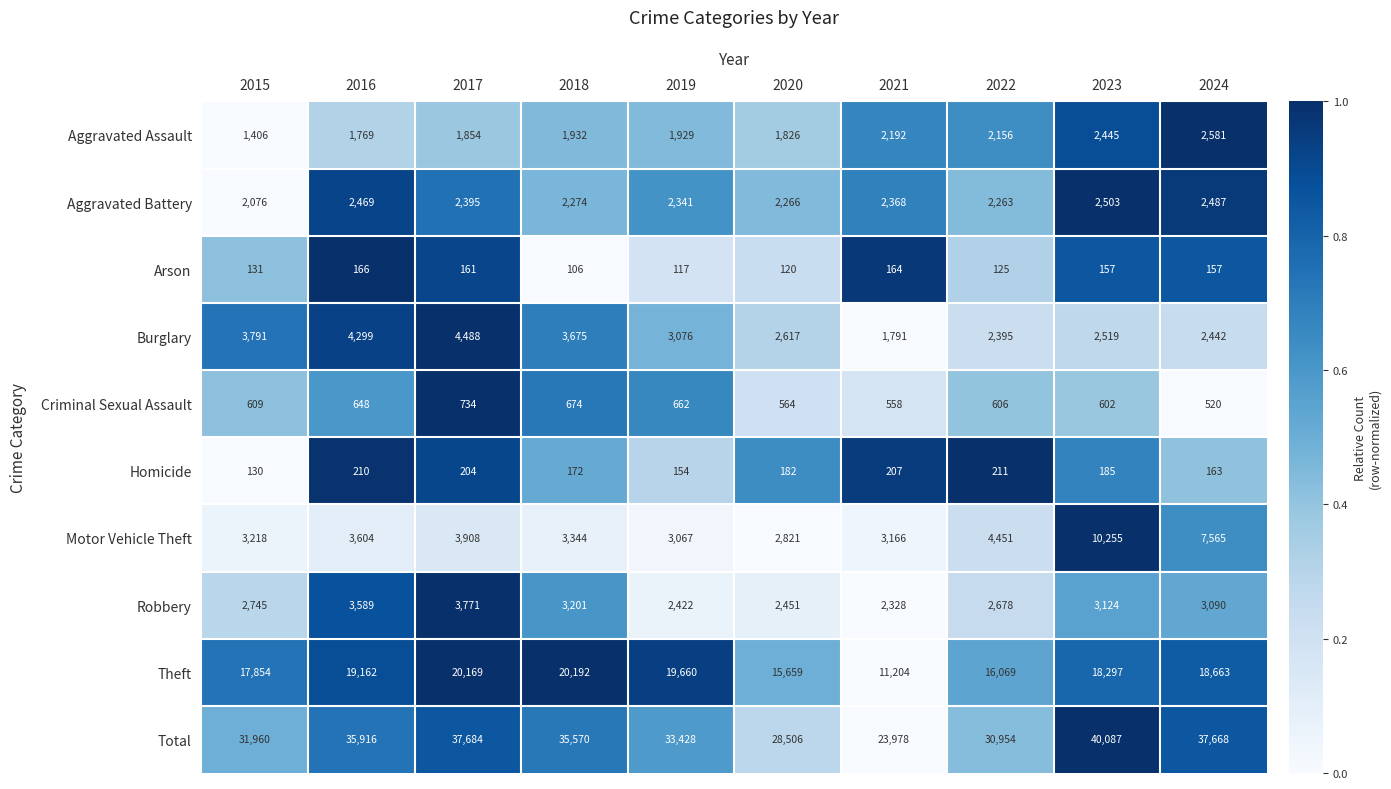

What is the sum of all Aggravated Battery values?

23442